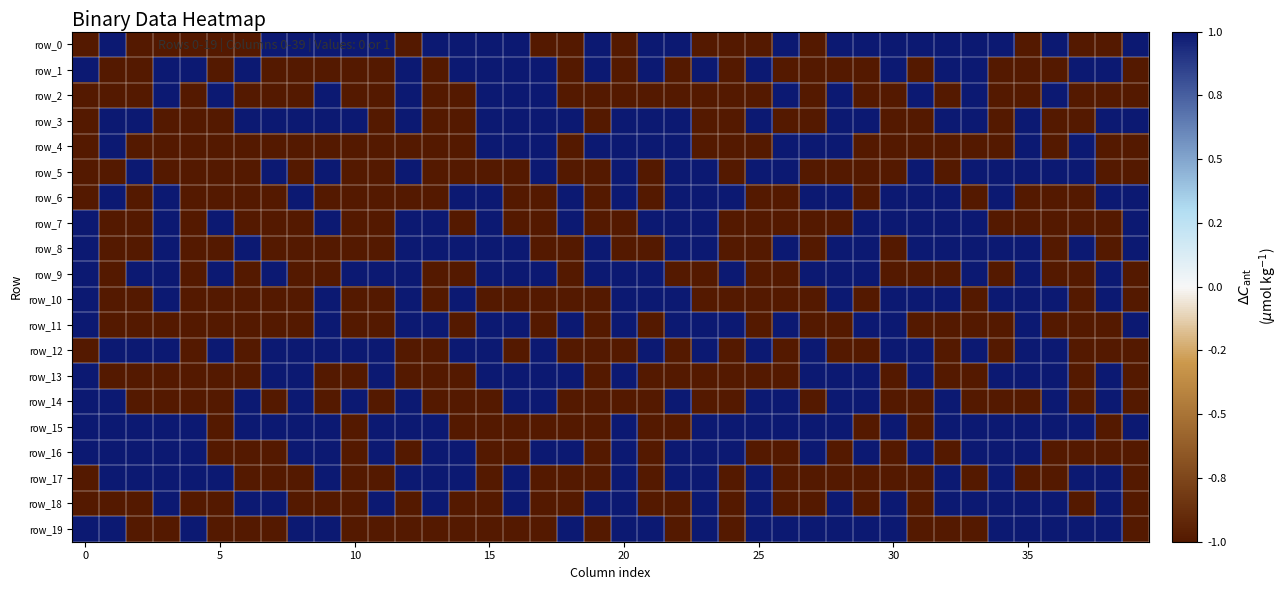

Which series has the largest total across all categories?

row_15